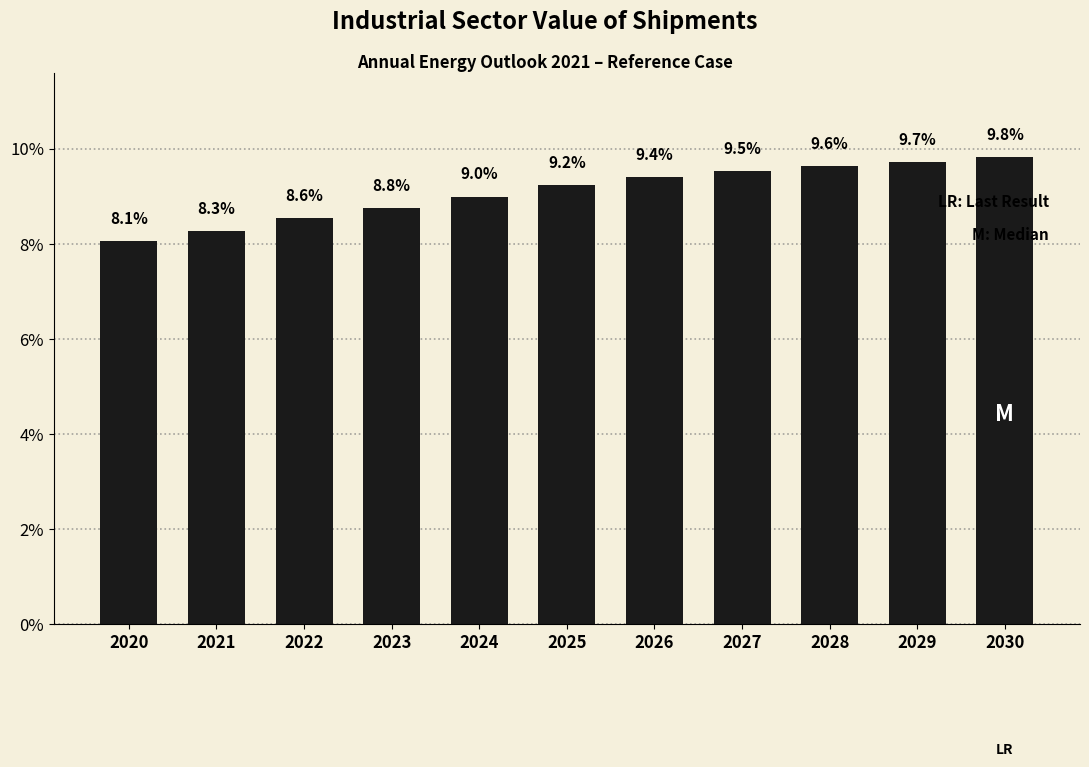

Reading left to right, what are all the values shown in this chart?

8.1	8.3	8.6	8.8	9.0	9.2	9.4	9.5	9.6	9.7	9.8